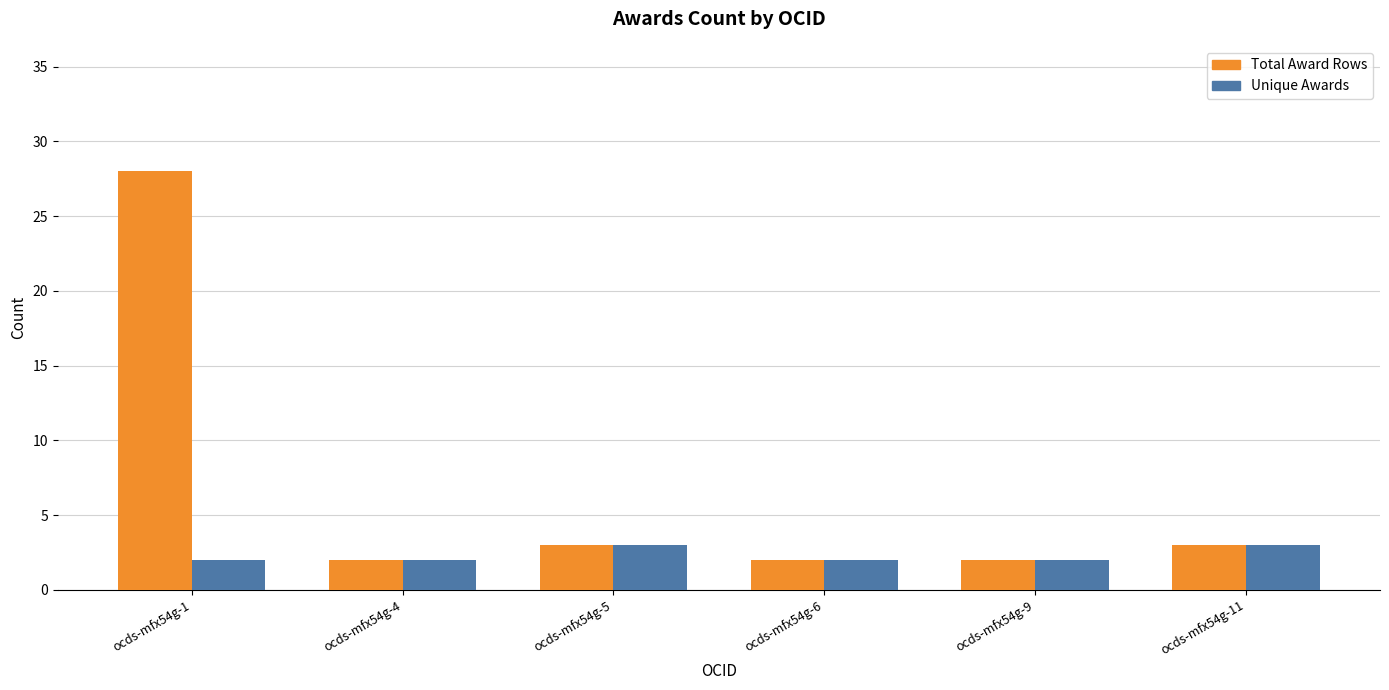

At which category is the sum across all series the highest?

ocds-mfx54g-1